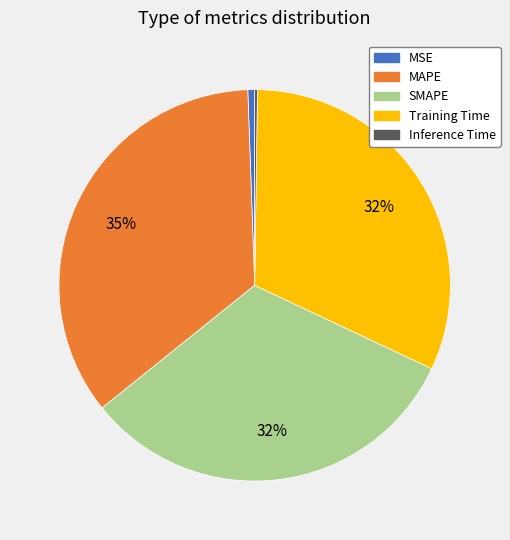

To the nearest percent, what portion does Training Time represent?

32%